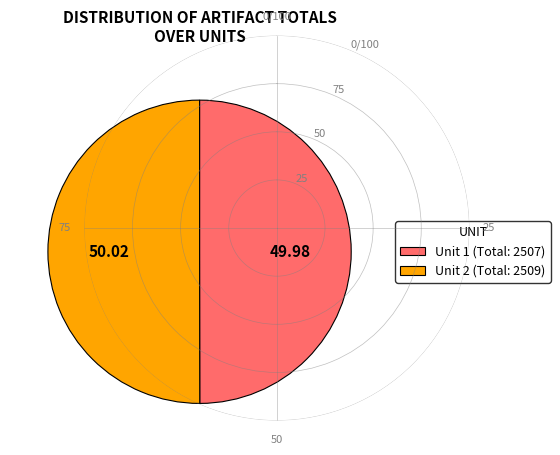

What is the ratio of the value at Unit 2 (Total: 2509) to the value at Unit 1 (Total: 2507)?

1.0